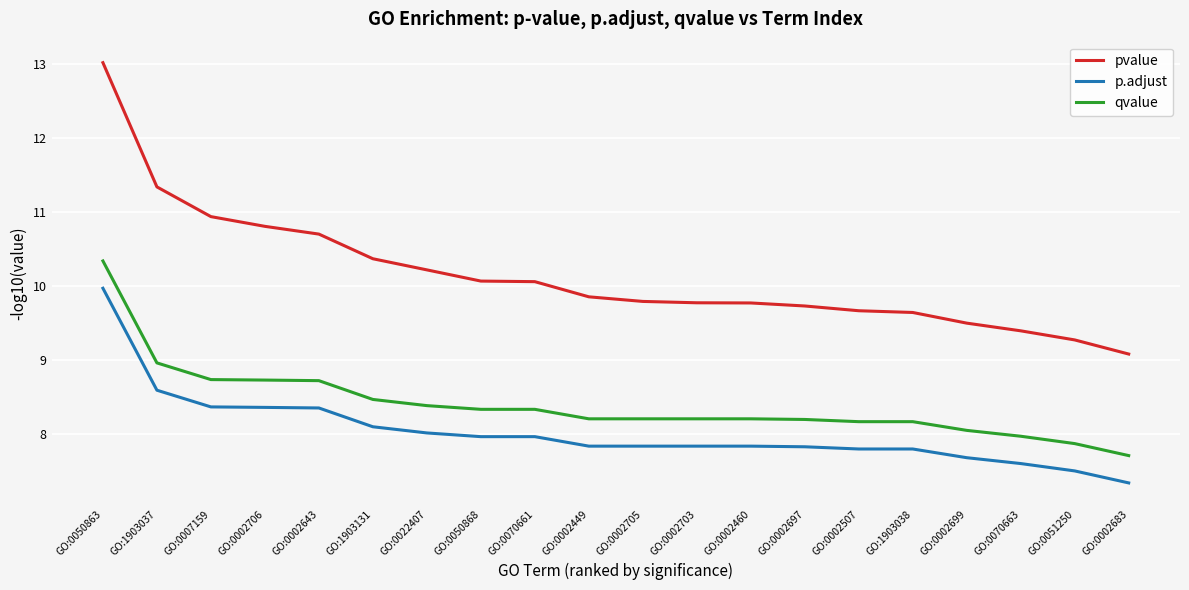

What position from the left is GO:0002683?

20